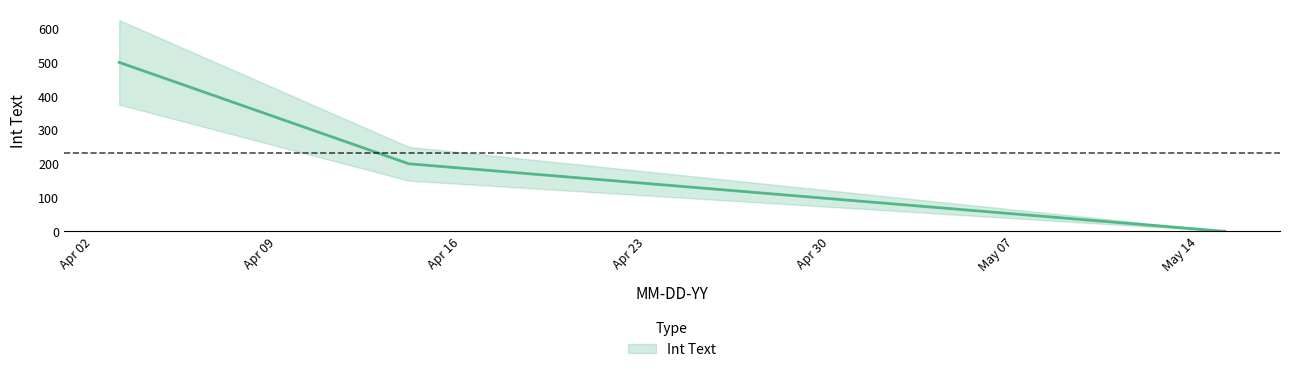

What is the maximum value shown in the chart?

500